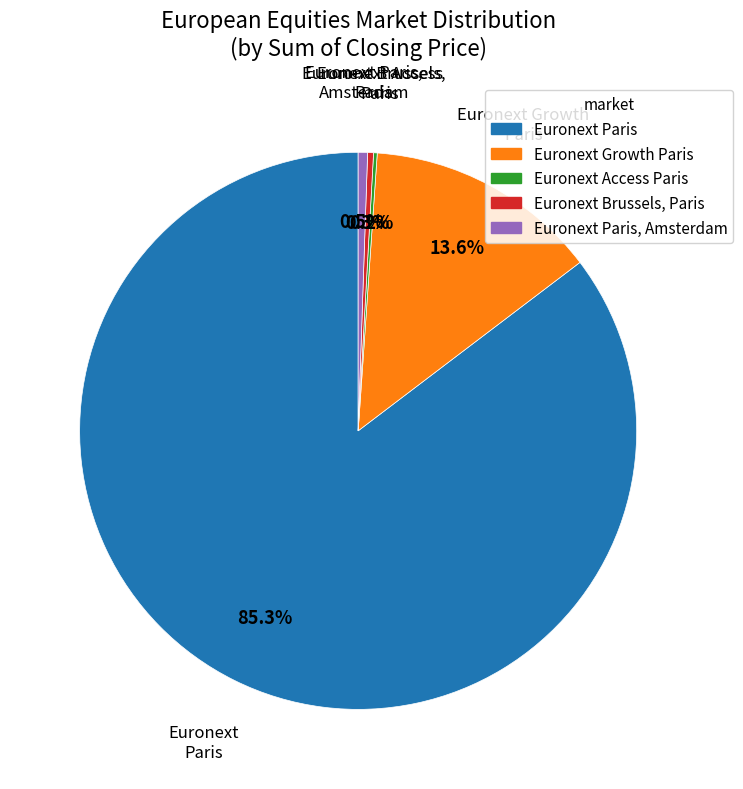

Which slice represents more than half of the pie?

Euronext Paris